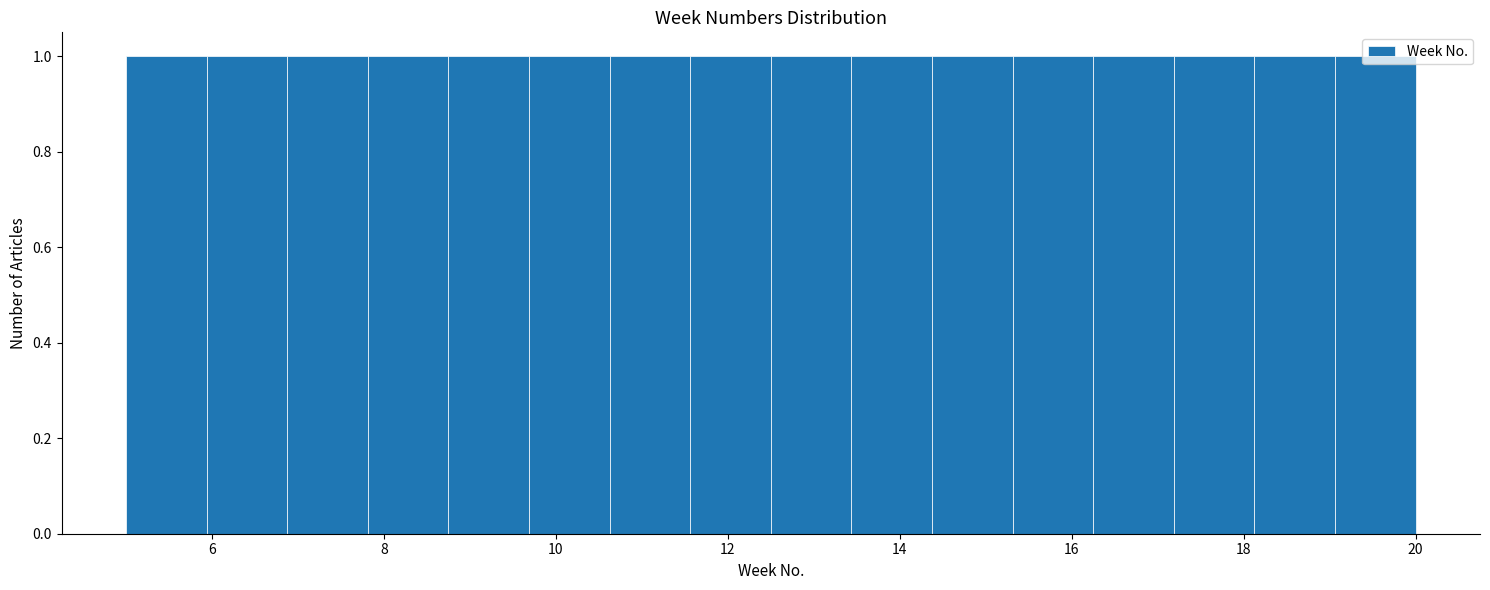

Reading left to right, list every bar in this chart as the range it spans on the x-axis followed by its height. Neither the bar edges nor the heights are printed on the chart, so give them approximately, as read against the axes.

5.0 to 6.0: 1
6.0 to 6.8: 1
6.8 to 7.8: 1
7.8 to 8.8: 1
8.8 to 9.6: 1
9.6 to 10.6: 1
10.6 to 11.6: 1
11.6 to 12.6: 1
12.6 to 13.4: 1
13.4 to 14.4: 1
14.4 to 15.4: 1
15.4 to 16.2: 1
16.2 to 17.2: 1
17.2 to 18.2: 1
18.2 to 19.0: 1
19.0 to 20.0: 1